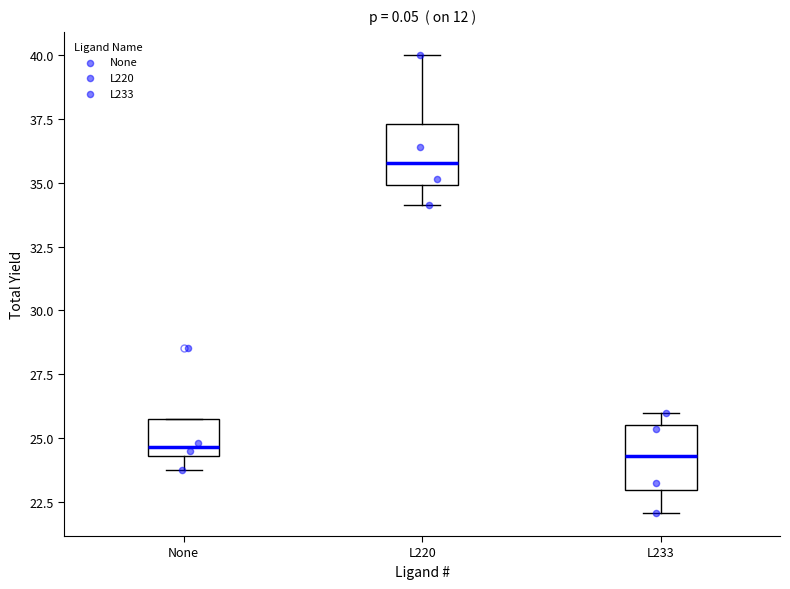

Which box has the highest median line?

L220